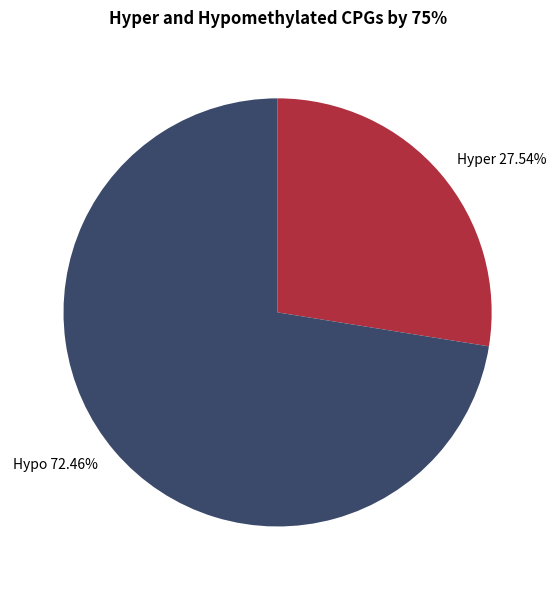

Rank the categories by value from lowest to highest.

Hyper 27.54%, Hypo 72.46%